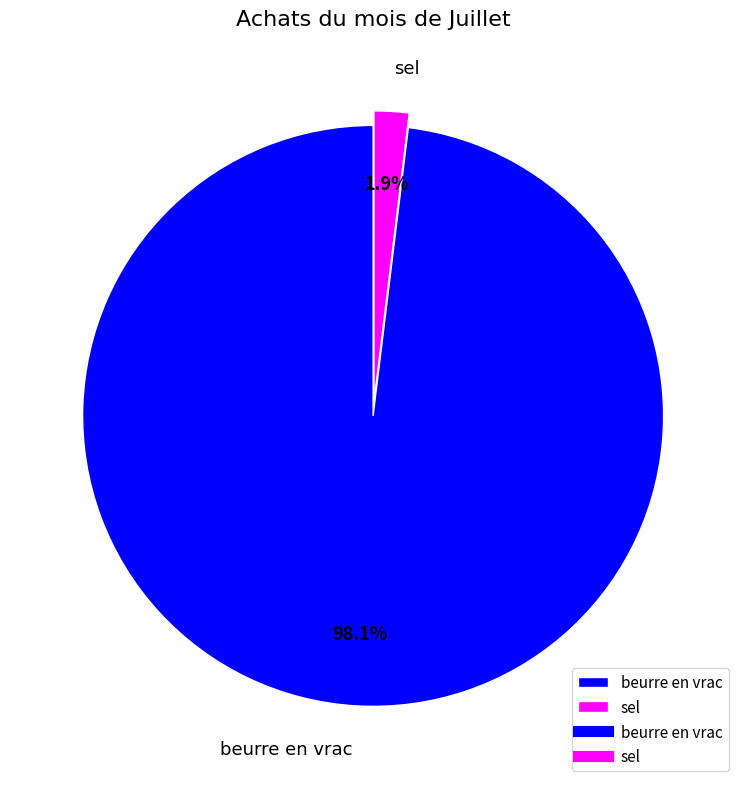

To the nearest percent, what is the difference between the largest and smallest slice percentages?

96%